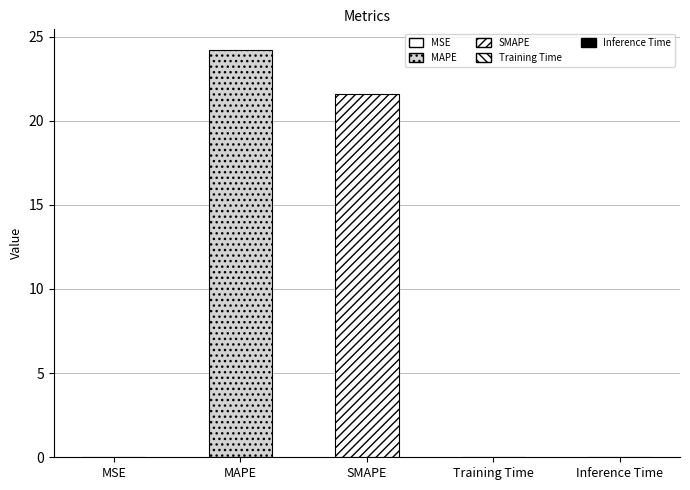

List the labels in order of value, smallest first.

Inference Time, Training Time, MSE, SMAPE, MAPE